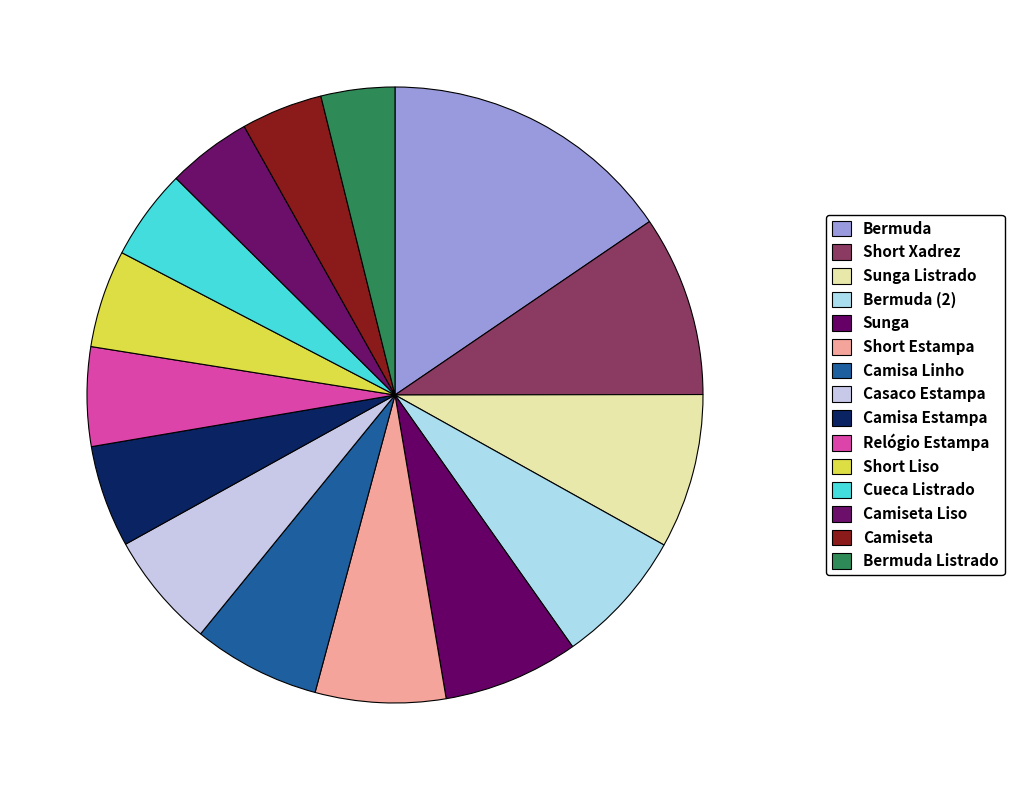

Count the number of slices in the pie.

15